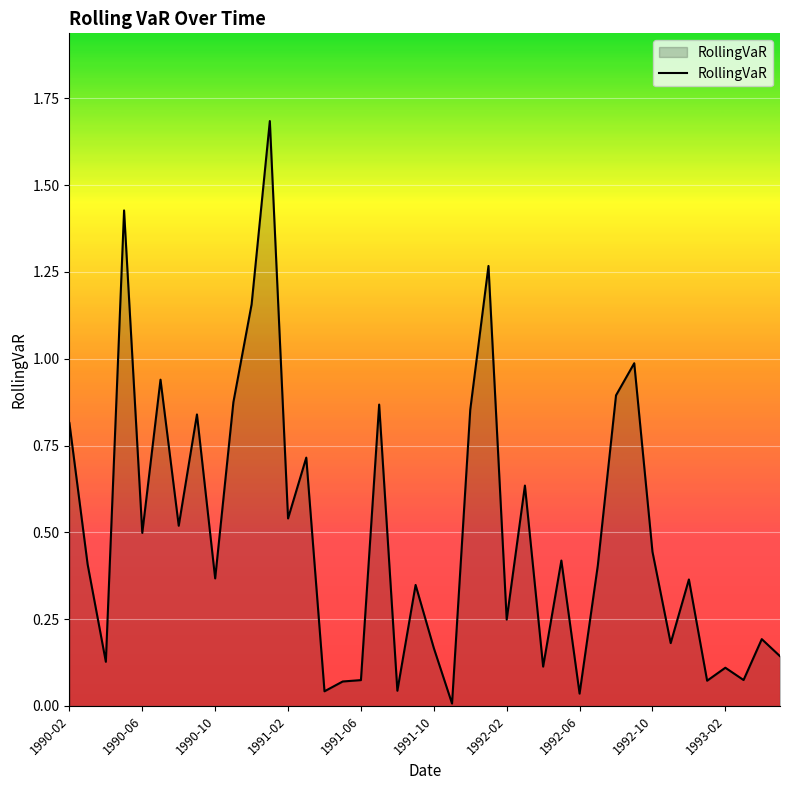

What is the greatest value displayed?

1.7